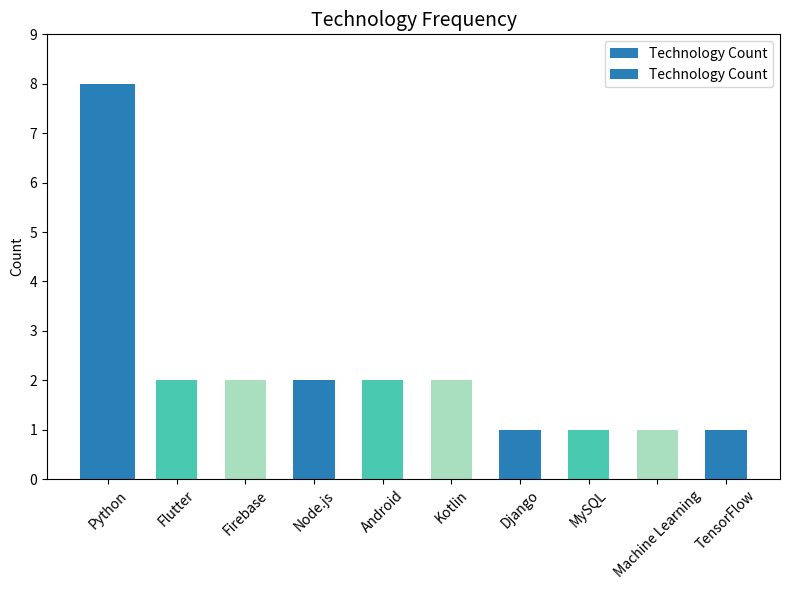

What is the greatest value displayed?

8